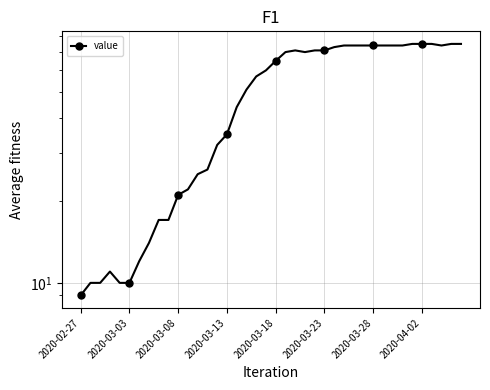

What is the sum of all values?

1951